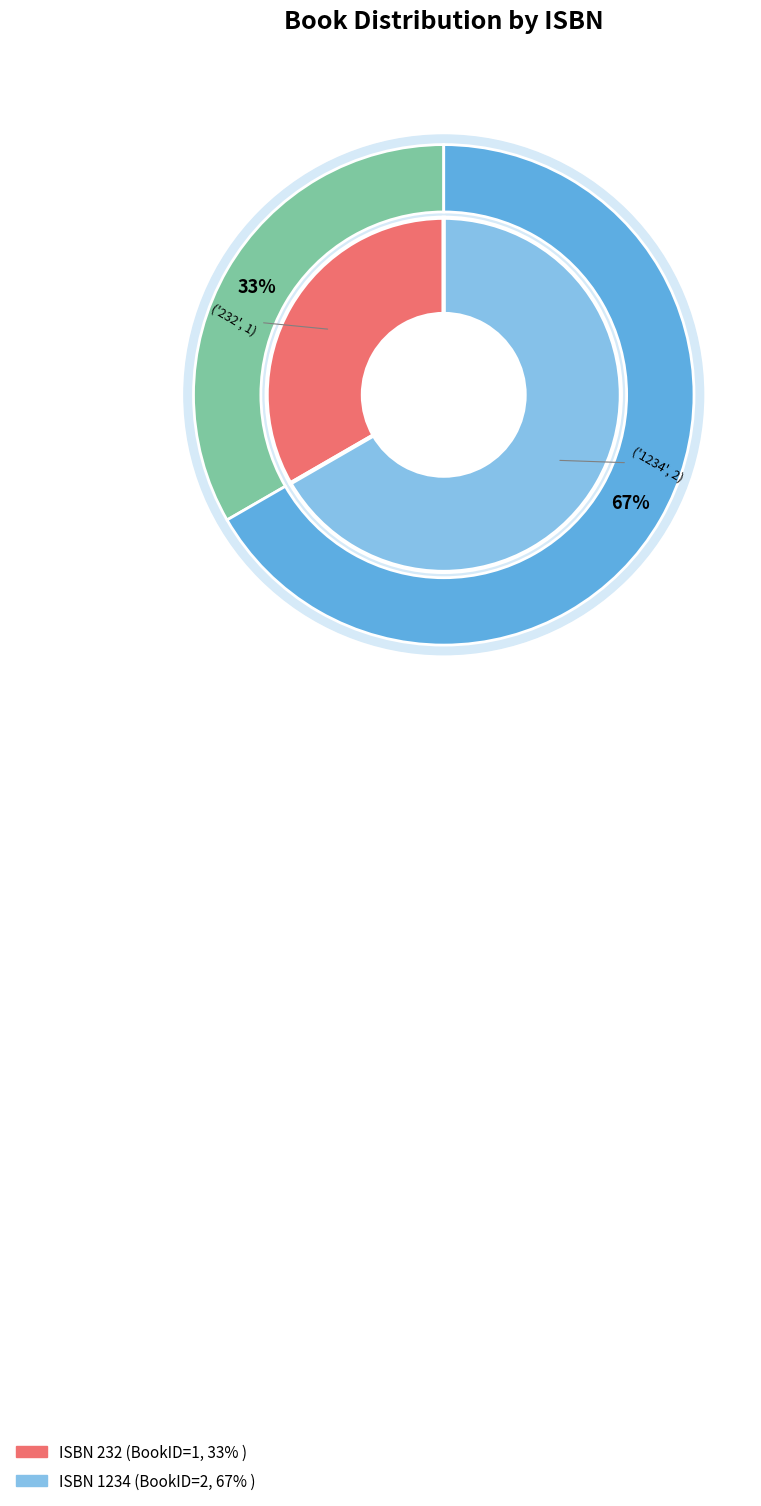

To the nearest percent, what is the difference between the largest and smallest slice percentages?

33%